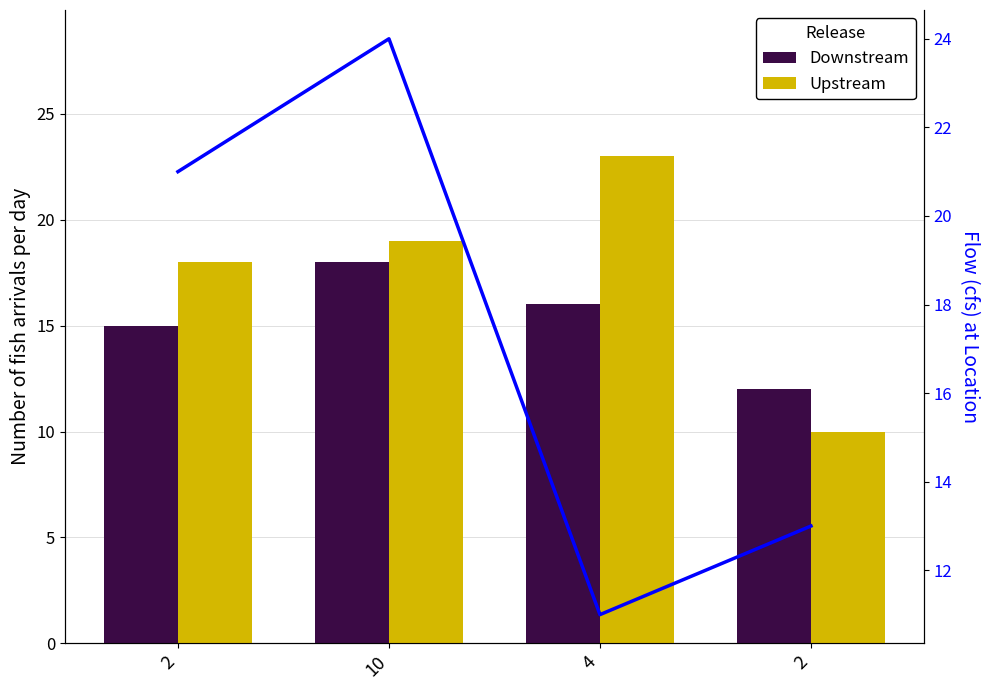

How many values in the Upstream series exceed 19?

1